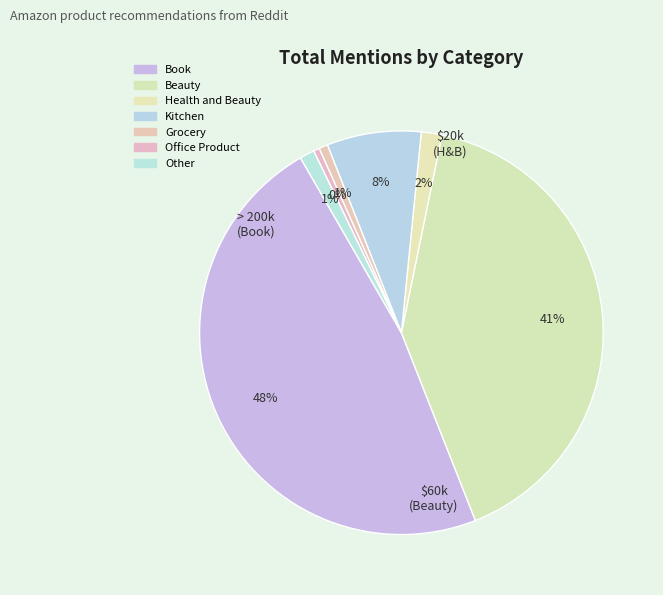

What percentage is the Grocery slice, to the nearest percent?

1%